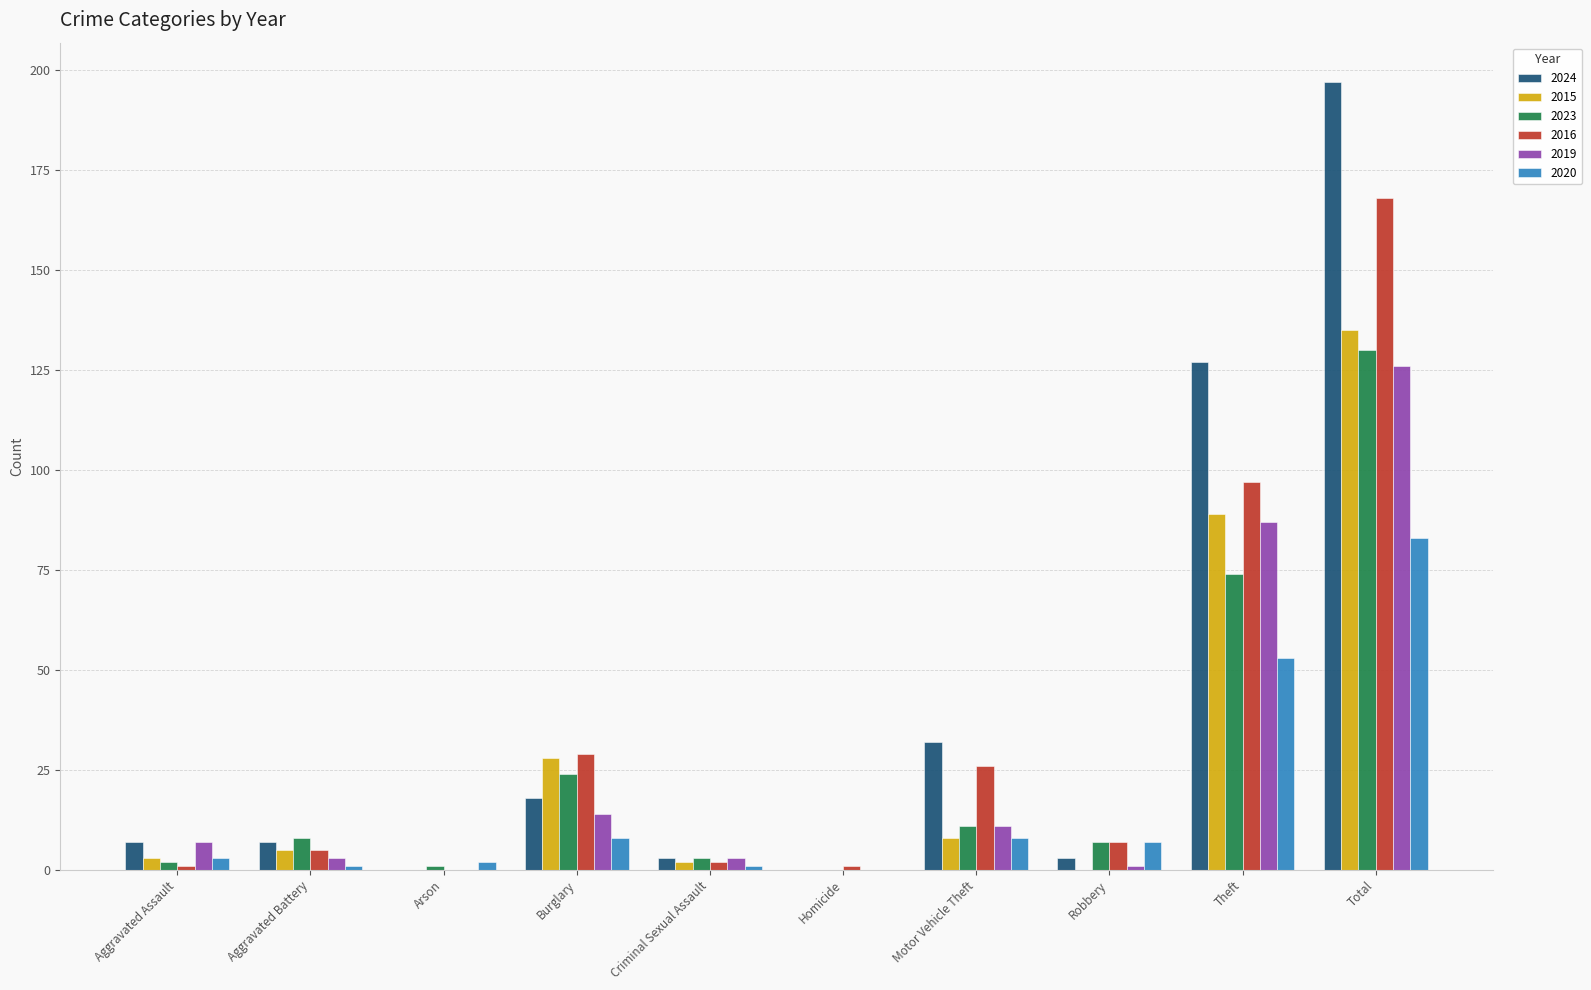

At which category is the sum across all series the highest?

Total